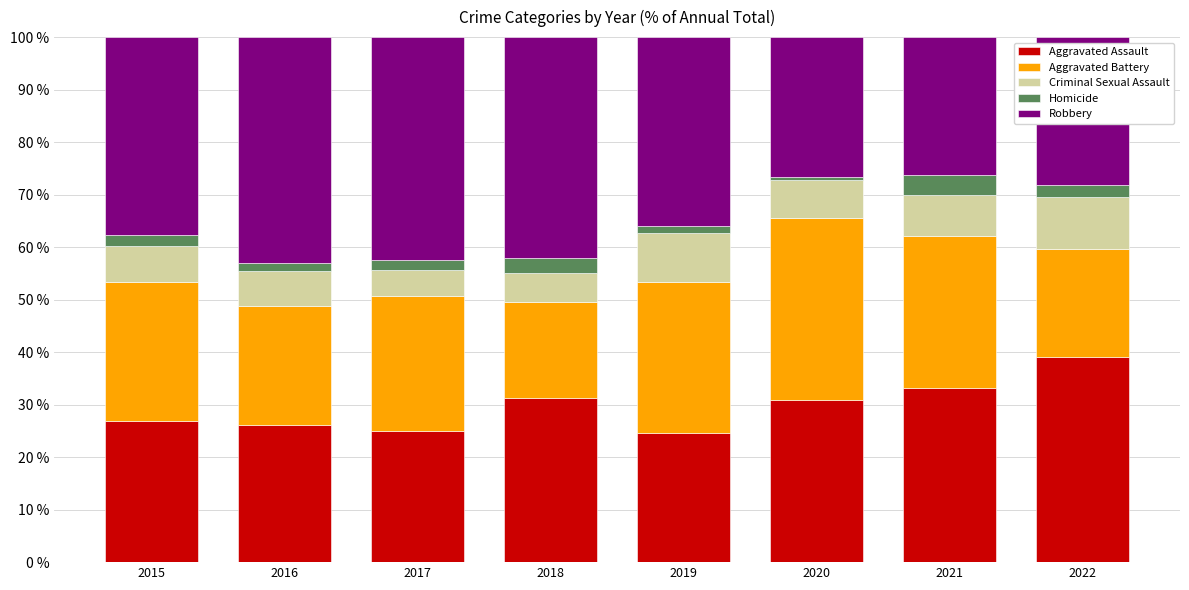

At which label does Aggravated Assault reach its peak?

2022